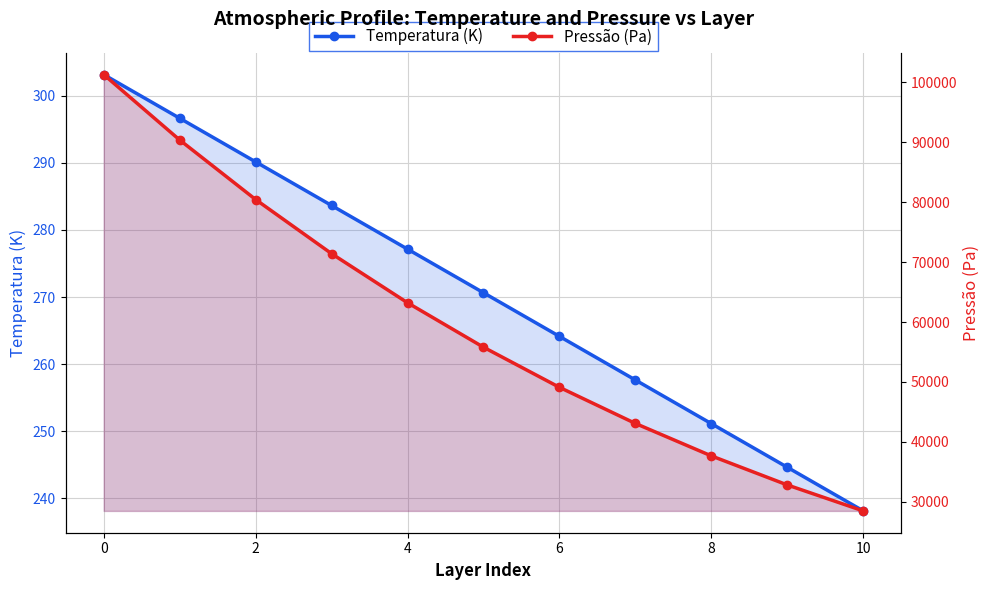

Which series changed the most between 0 and 10?

Pressão (Pa)